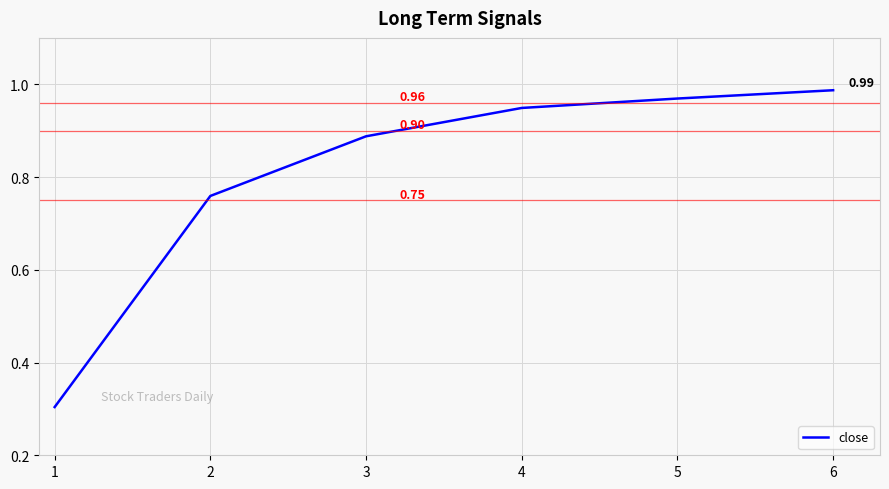

What is the change in value from 2 to 4?

+0.2